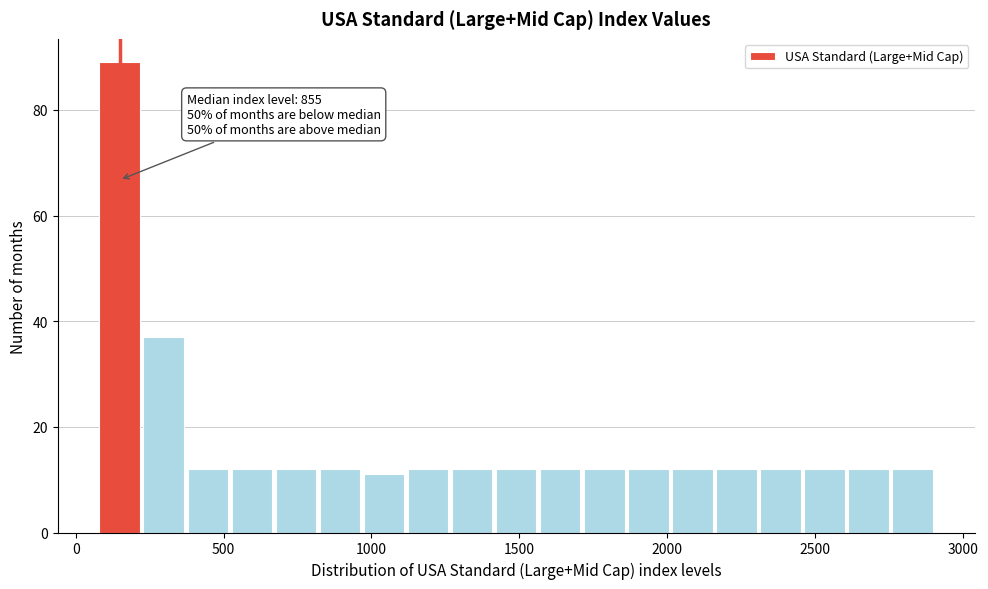

Around what value on the x-axis is the tallest bar? Give the approximate position of its centre, as read against the axis.

150